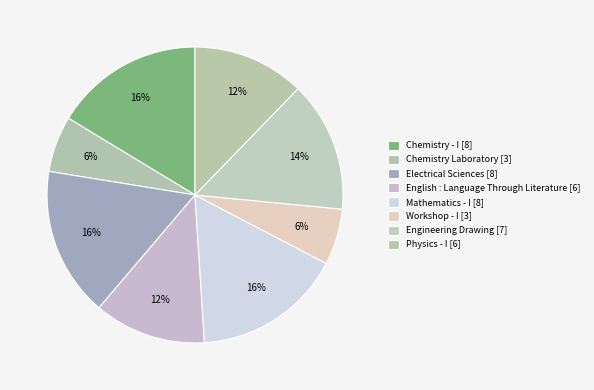

How many segments does this pie chart have?

8